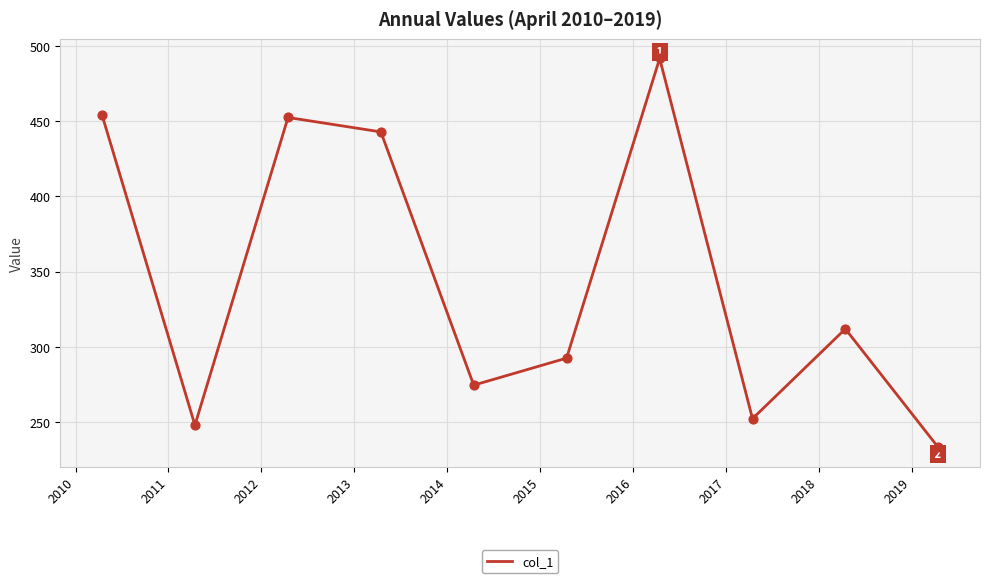

What is the smallest value displayed?

233.2